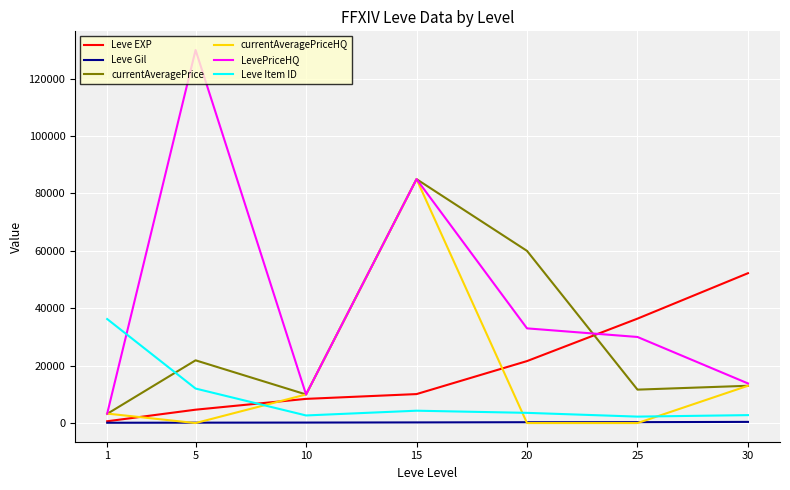

Where do currentAveragePriceHQ and Leve Gil first cross each other?

1 and 5